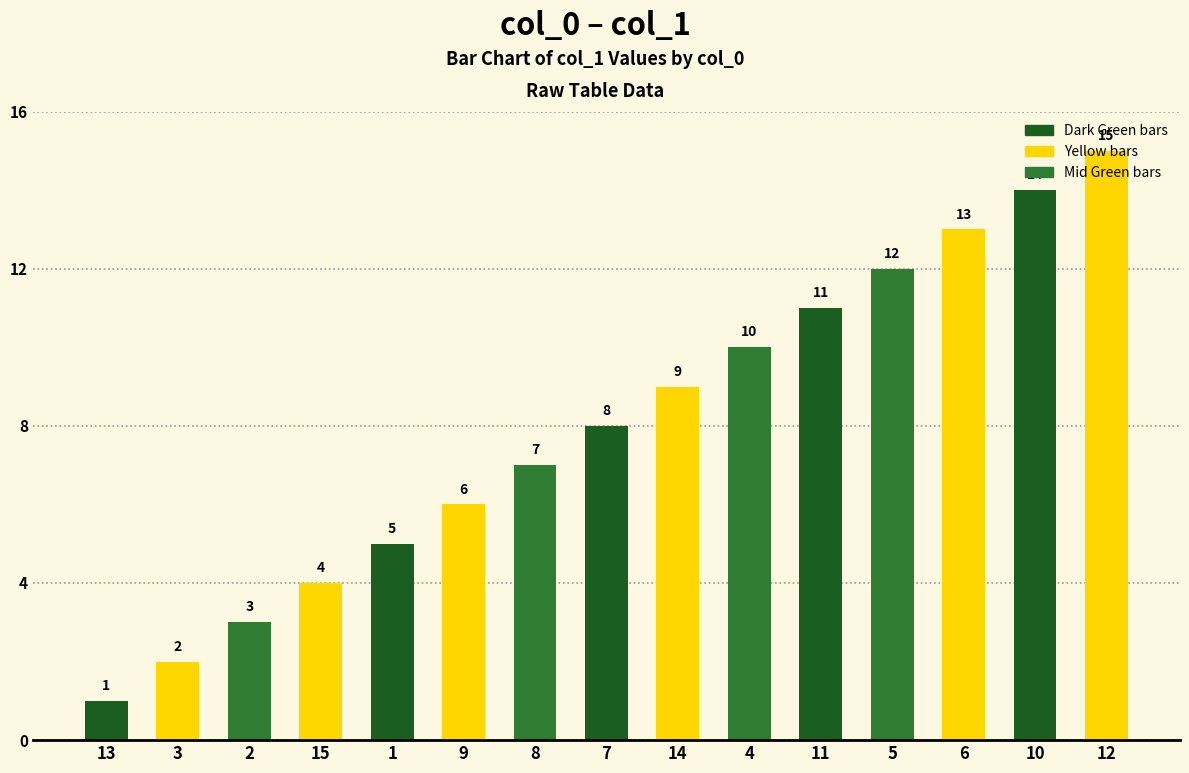

What is the label of the 12th bar from the right?

15